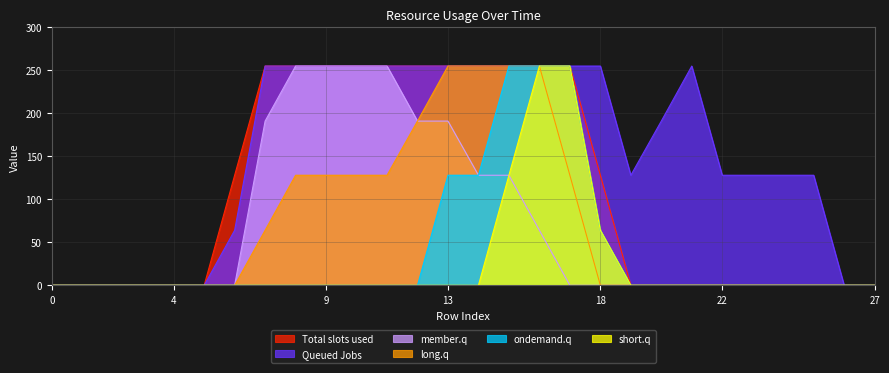

True or false: col_22 and col_9 intersect in this chart.

False